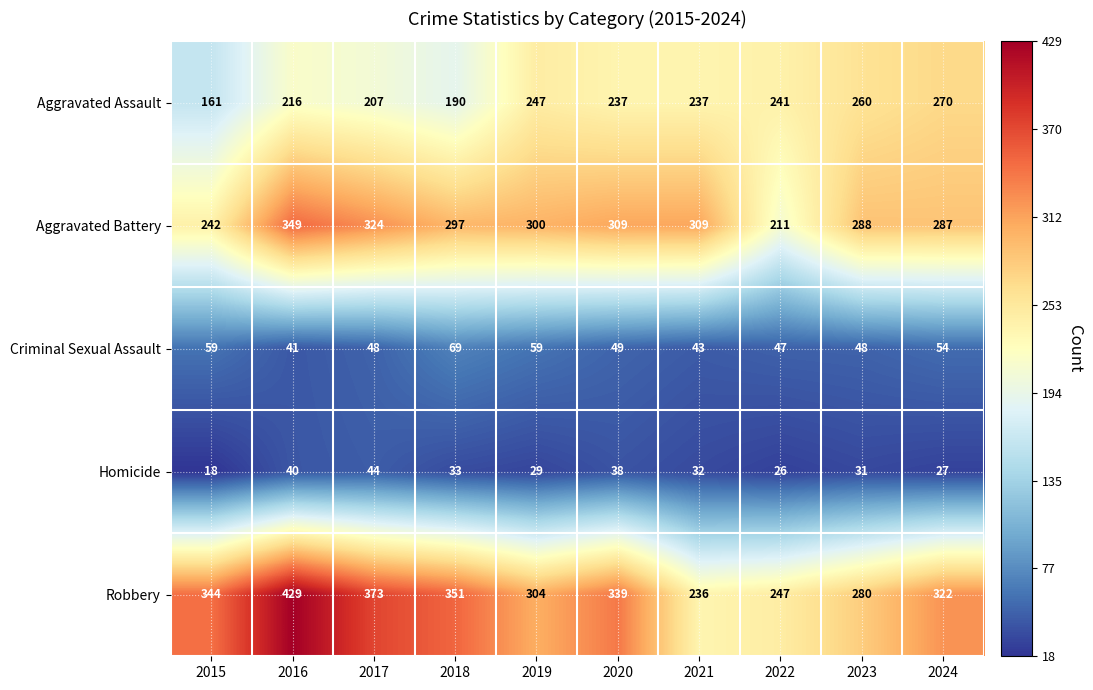

Which category has the lowest value across all series?

2015